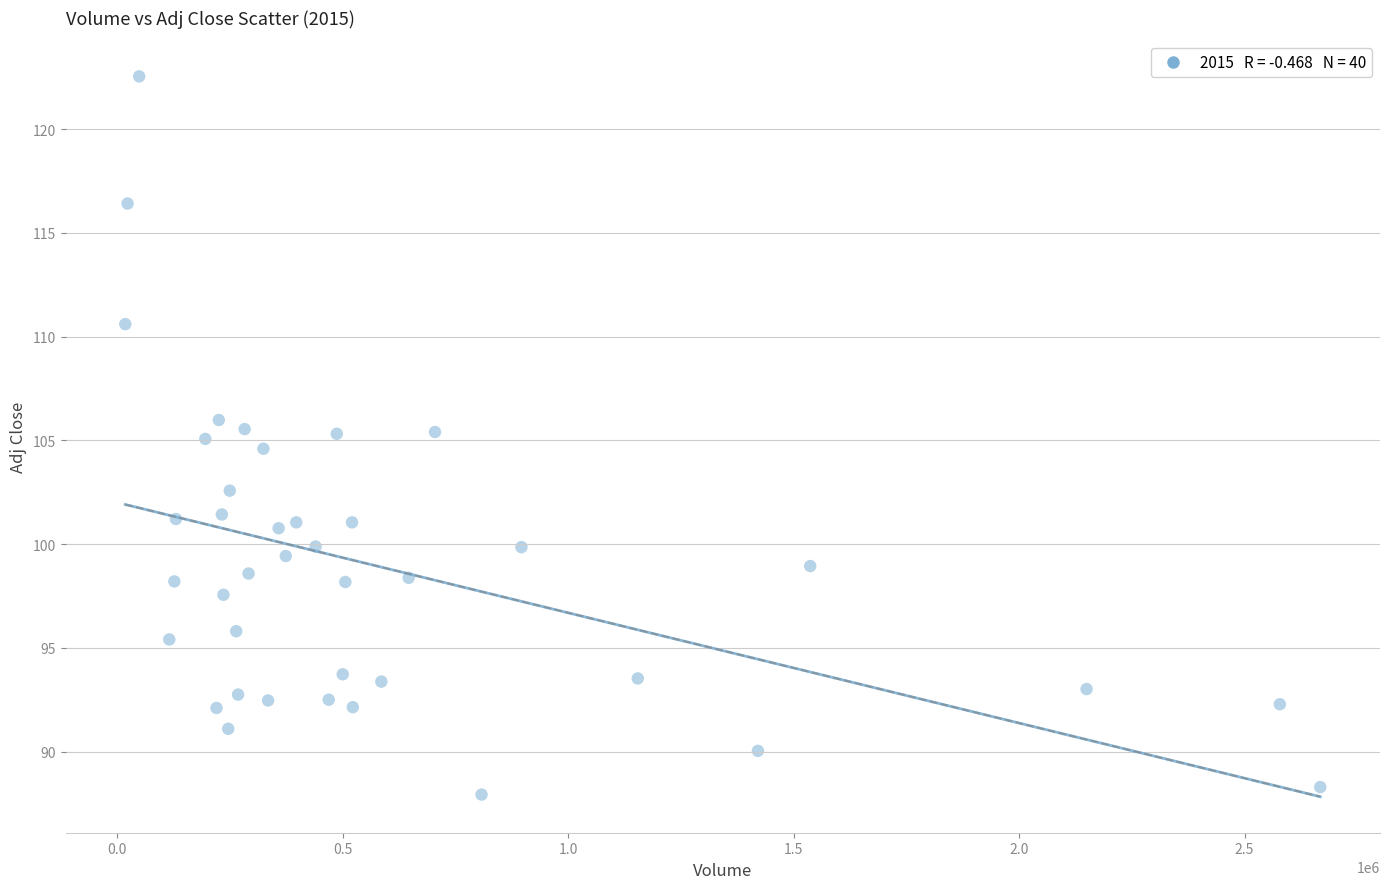

What is the range of X values (max minus min)?

2650085.0